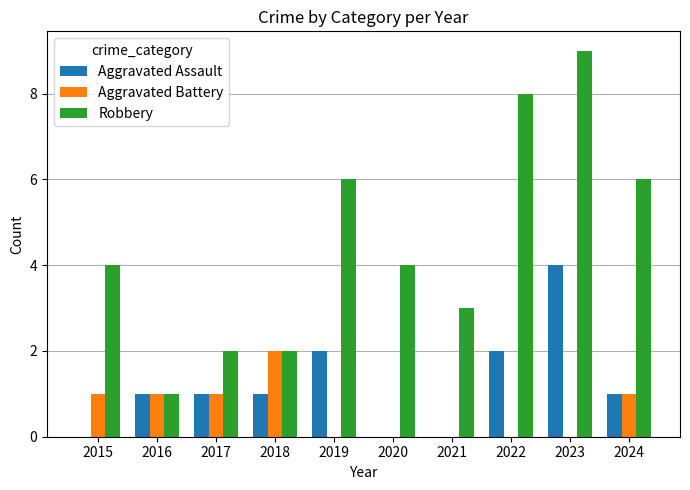

What is the difference between the Aggravated Battery values at 2018 and 2023?

2